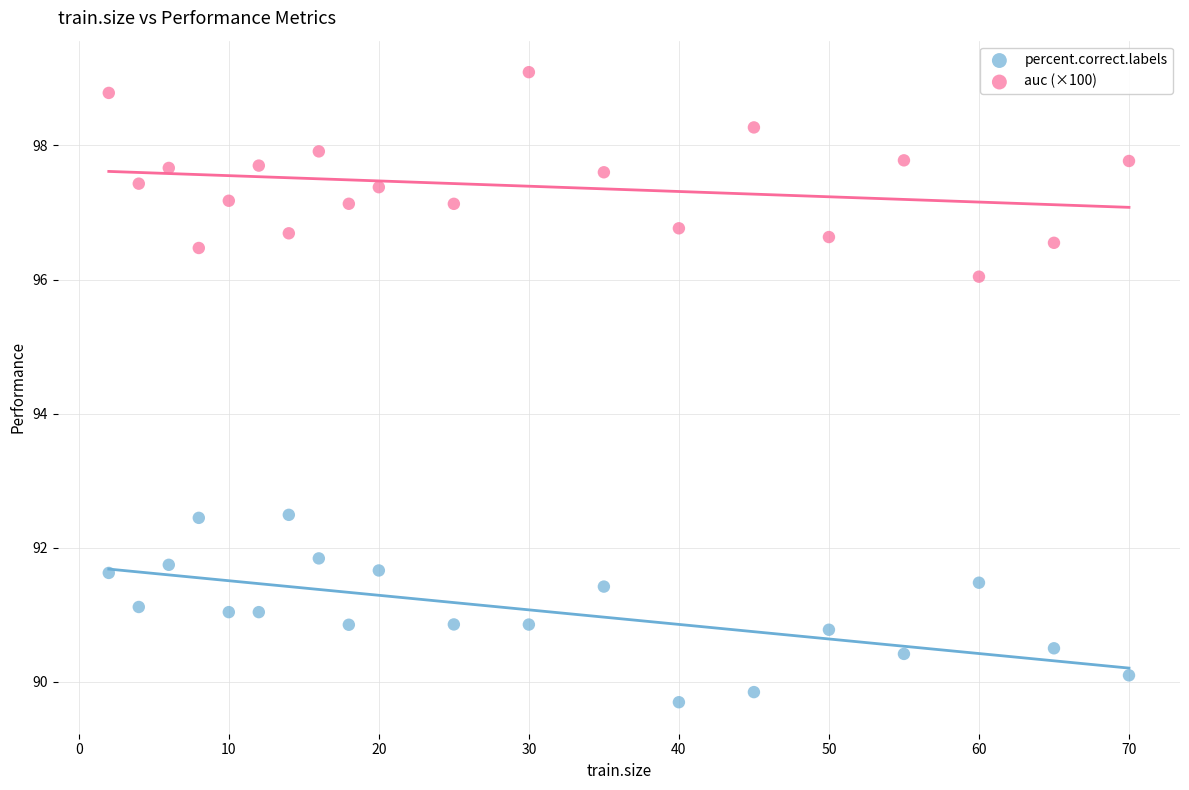

Which series reaches the minimum Y coordinate?

percent.correct.labels